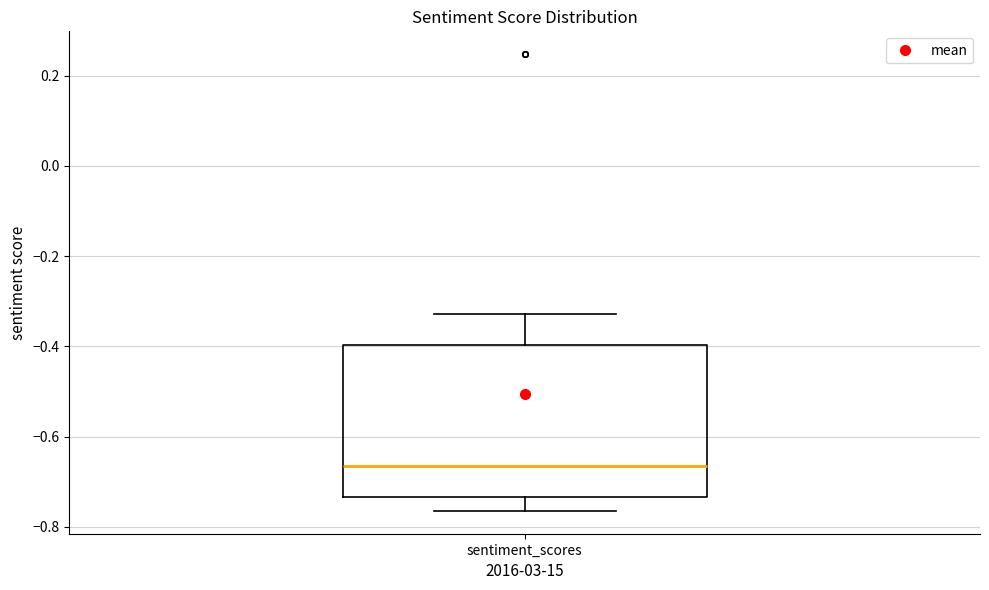

Read this box plot against the y-axis: the position of the median line, the range covered by the box, and the ends of both whiskers. The values are not printed on the chart, so give them approximately, as read against the axis.

median -0.66, box -0.74 to -0.40, whiskers -0.76 to -0.32